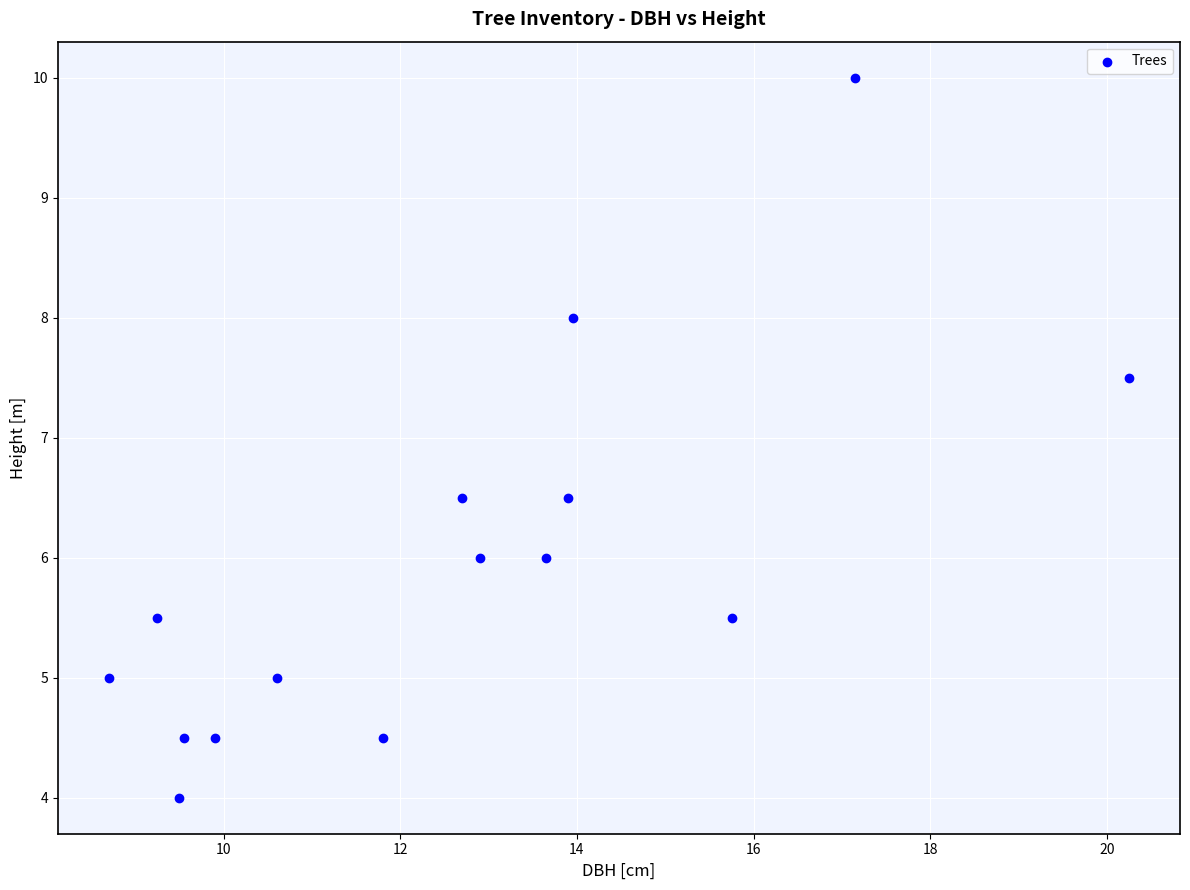

What is the range of X values (max minus min)?

11.6